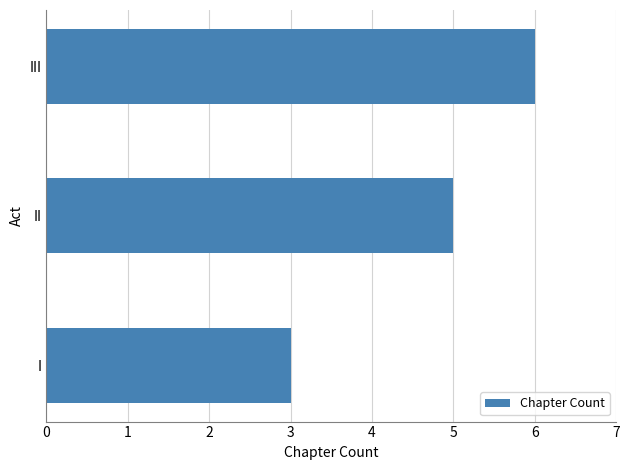

What is the average value?

5